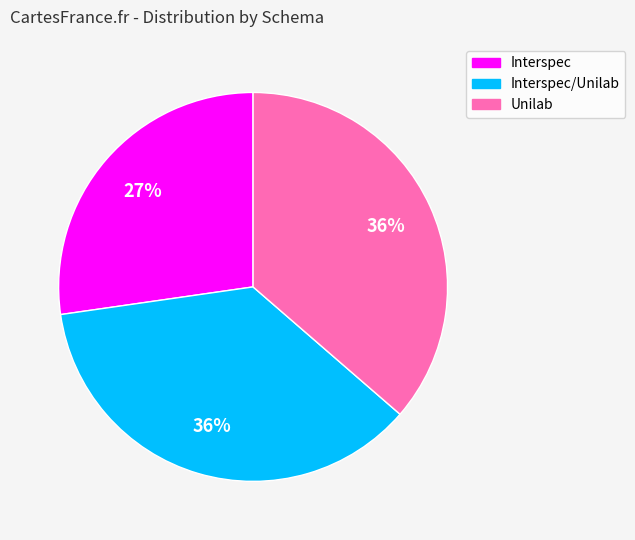

Approximately how many times larger is the value at Interspec/Unilab compared to Interspec?

1.3